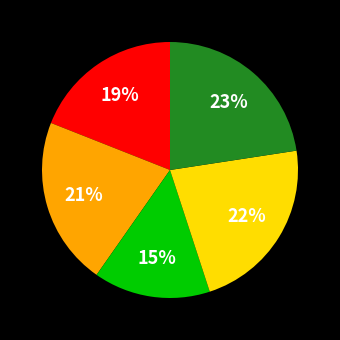

Does any single category account for the majority?

No